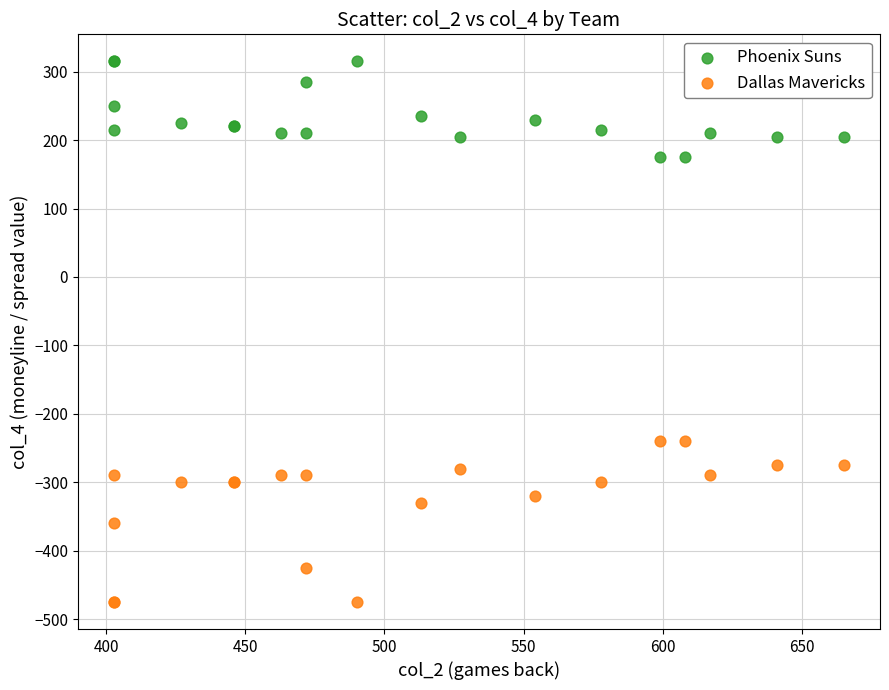

What are all the series names shown in the legend?

Phoenix Suns, Dallas Mavericks